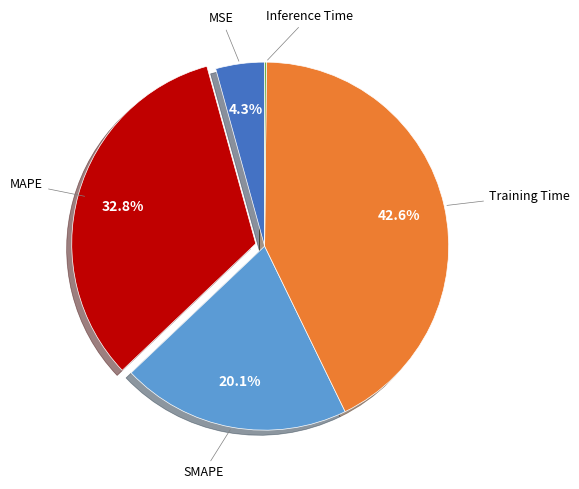

Does any single category account for the majority?

No